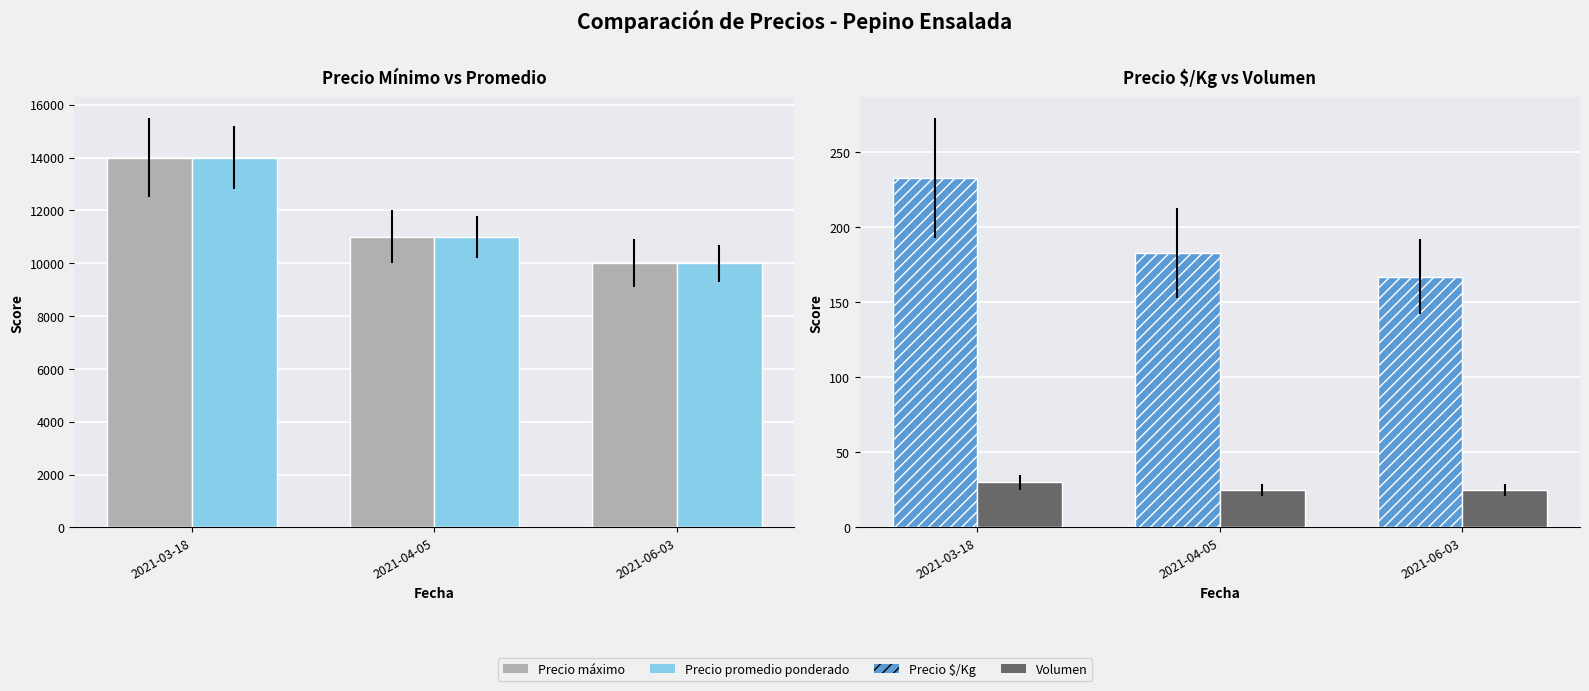

What position from the left is 2021-03-18?

1